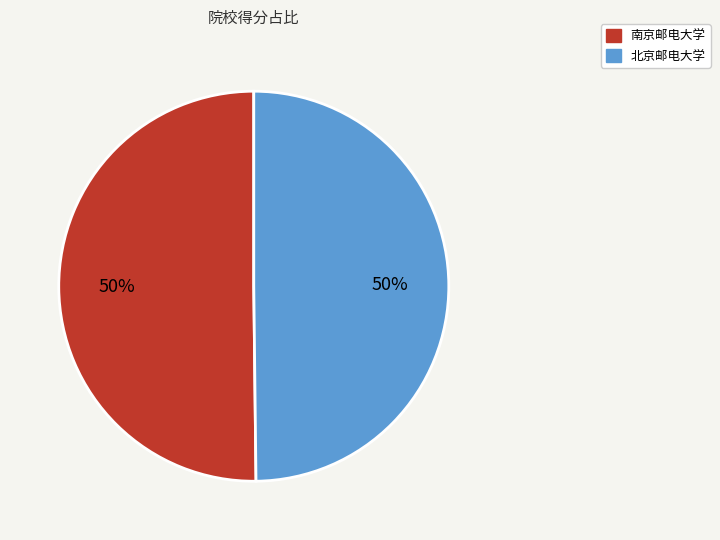

Approximately how many times larger is the value at 南京邮电大学 compared to 北京邮电大学?

1.0